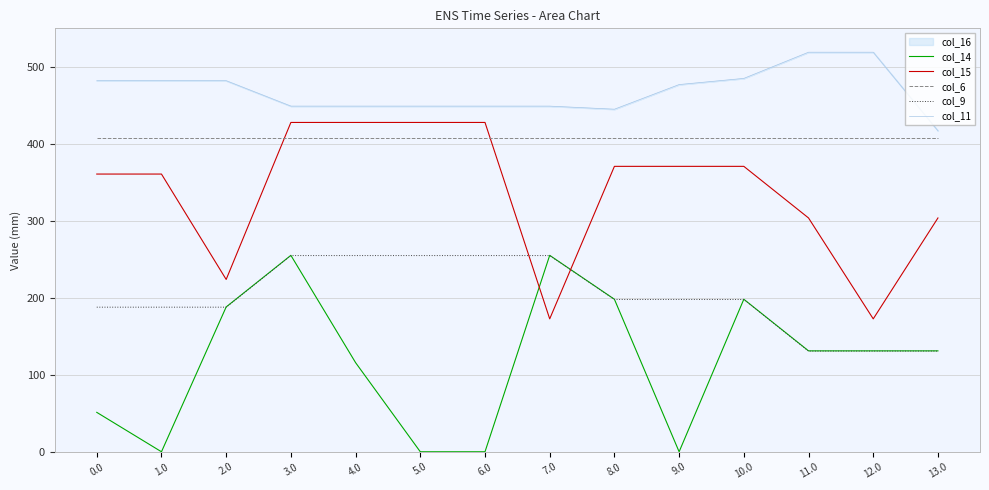

What is the value of the col_11 point at the 7th from the left?

449.0